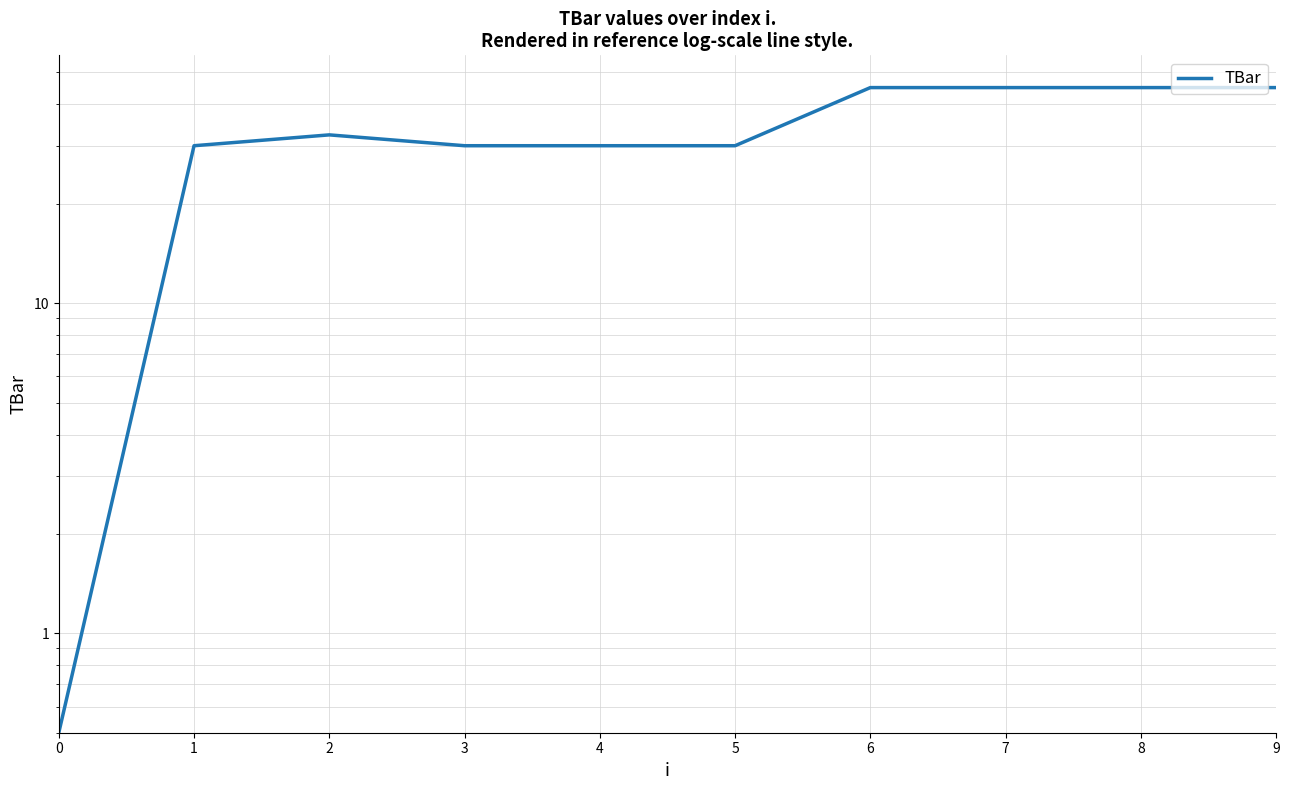

Does the chart display data point markers on the line(s)?

No